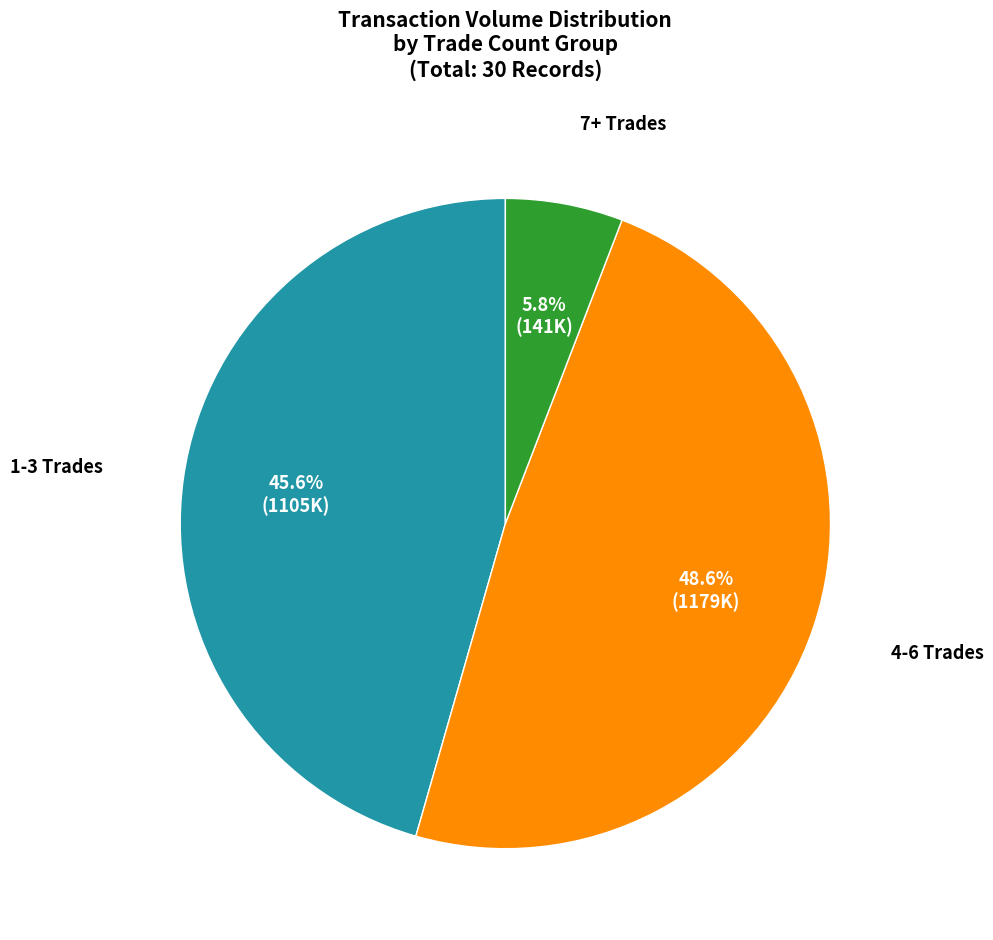

How many segments does this pie chart have?

3